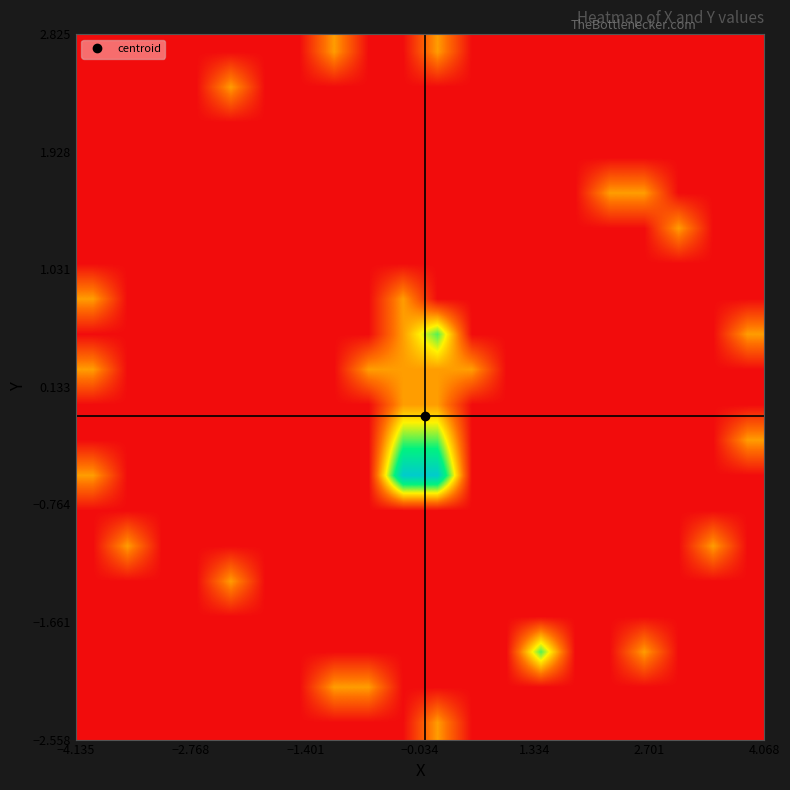

What is the maximum value shown in the chart?

3